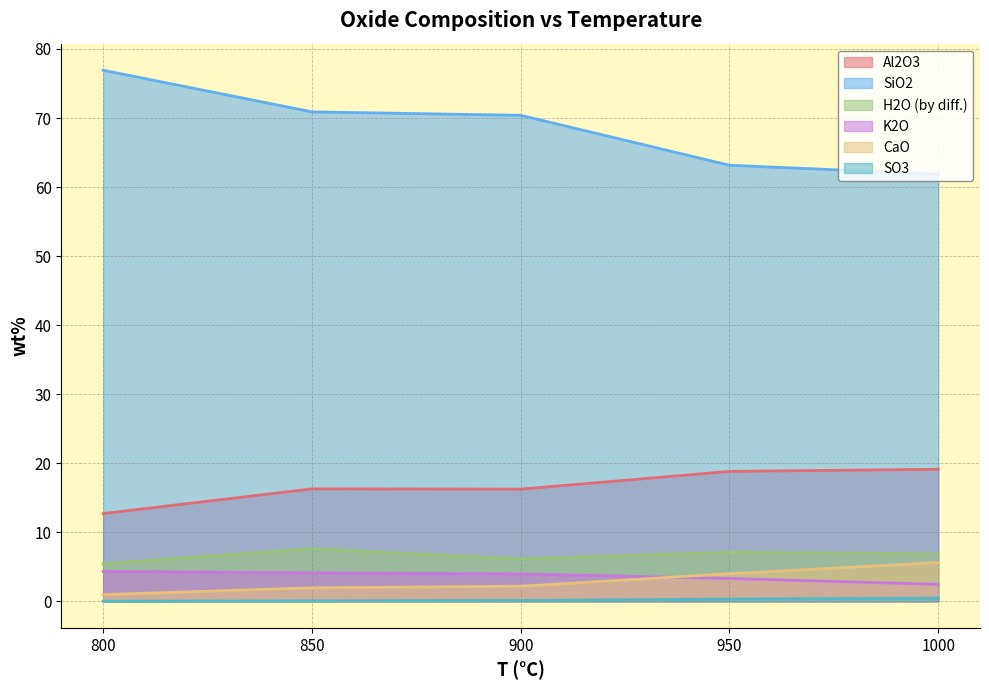

Is the value of H2O (by diff.) at 850 greater than the value of K2O at 800?

Yes